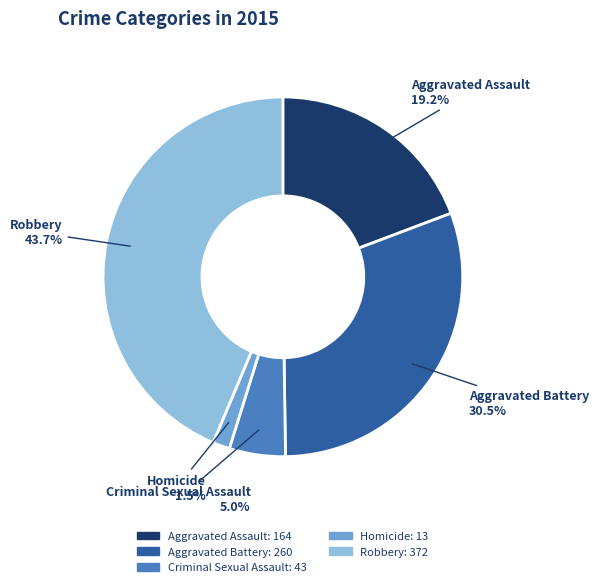

Does Criminal Sexual Assault account for over 50% of the chart?

No